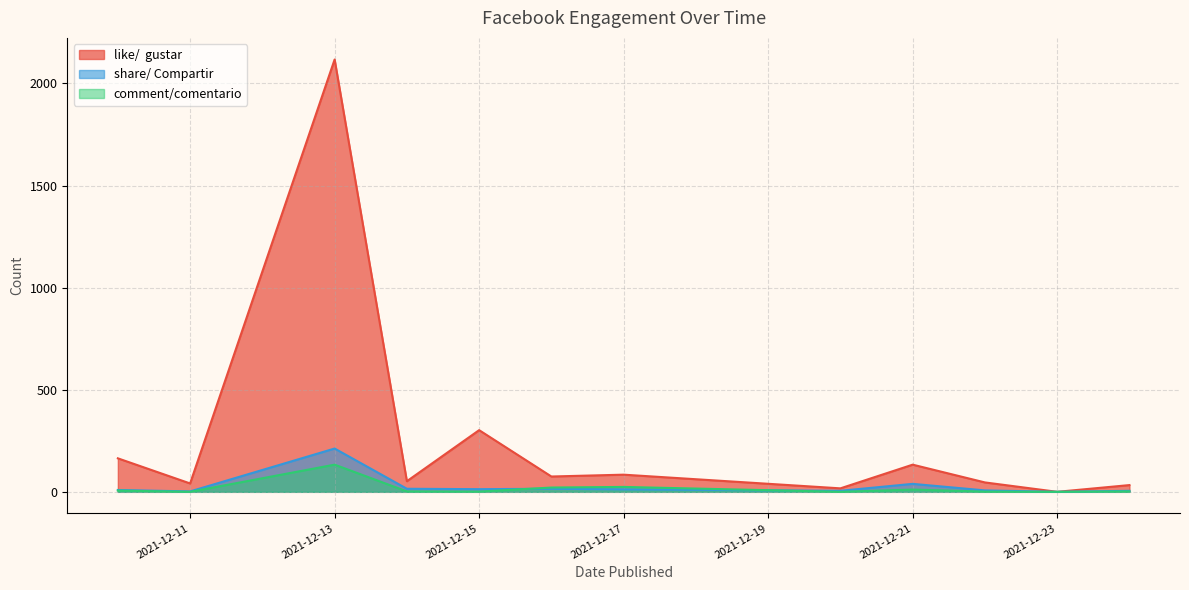

How many values in like/  gustar are above zero?

11